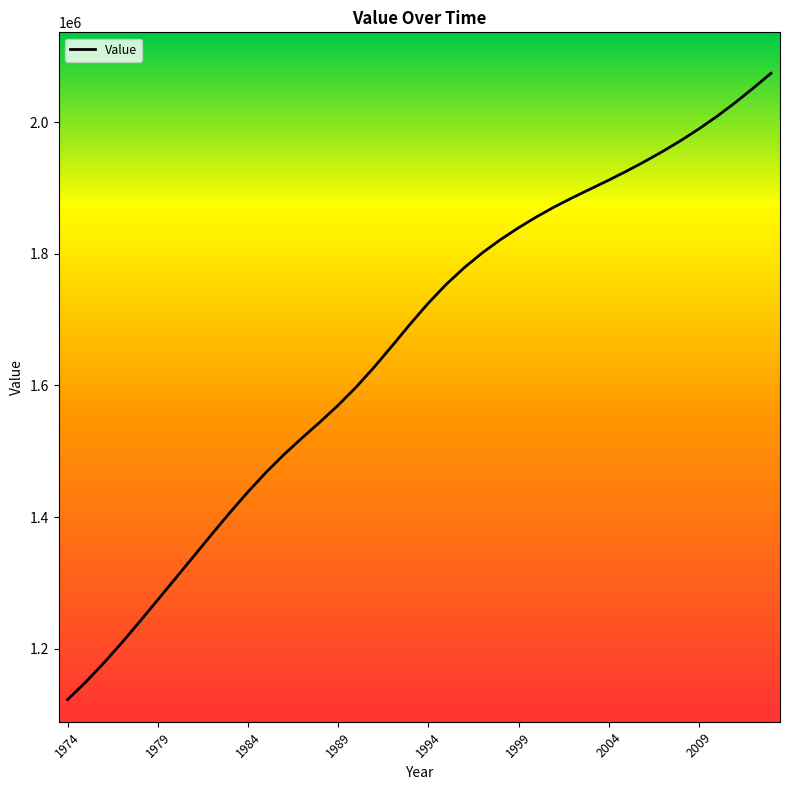

What is the greatest value displayed?

2074465